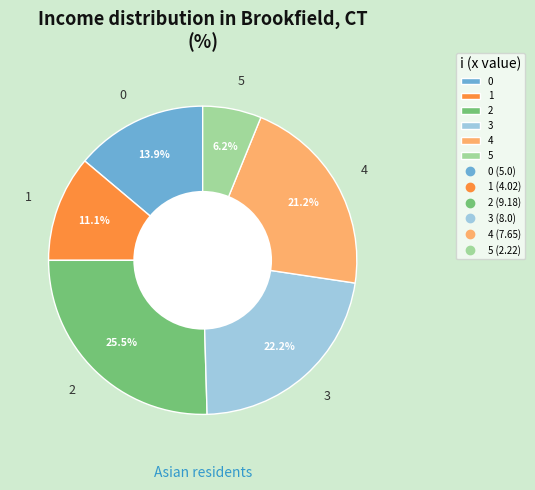

How many slices are in this pie chart?

6